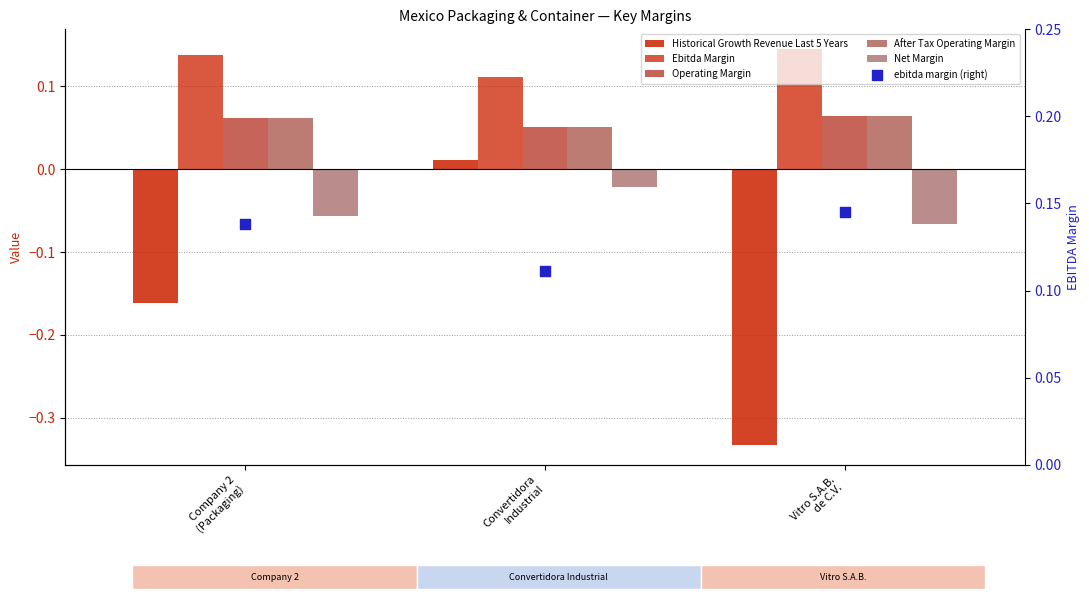

What is the total value across all series at Company 2
(Packaging)?

0.2